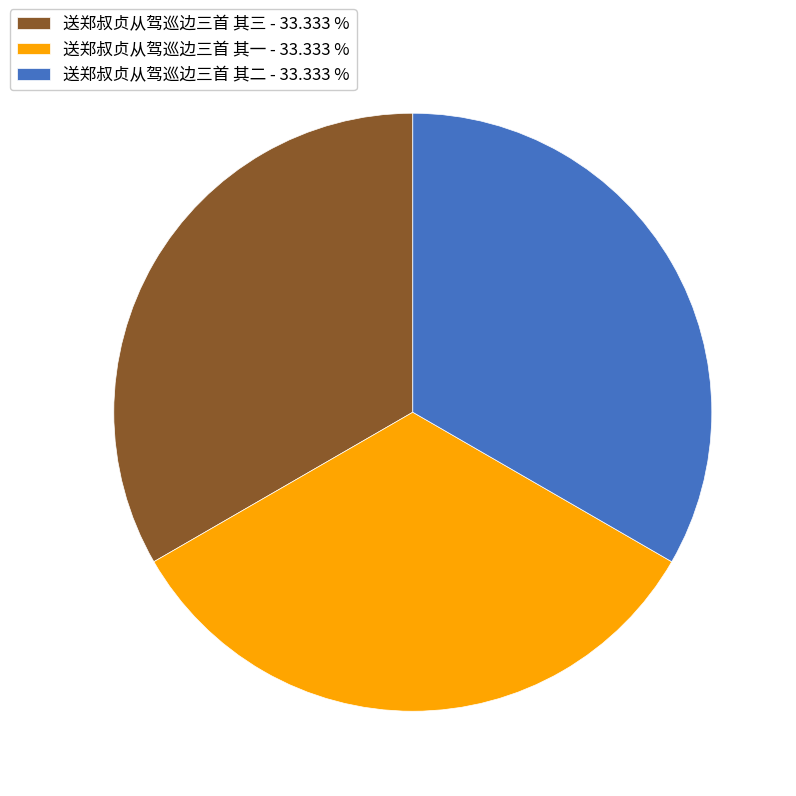

How many segments does this pie chart have?

3